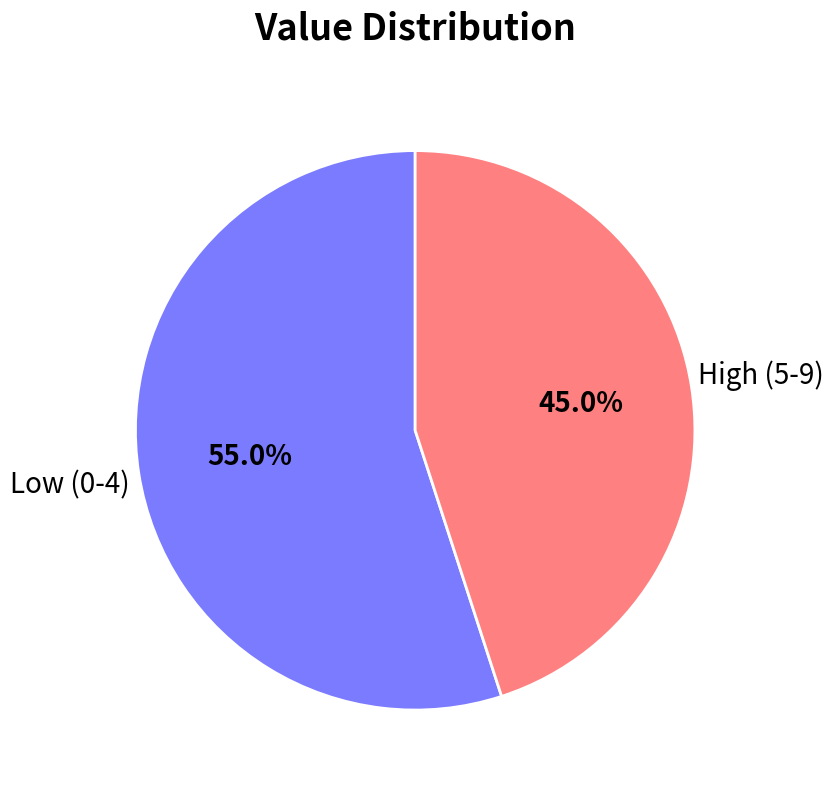

Does any single category account for the majority?

Yes